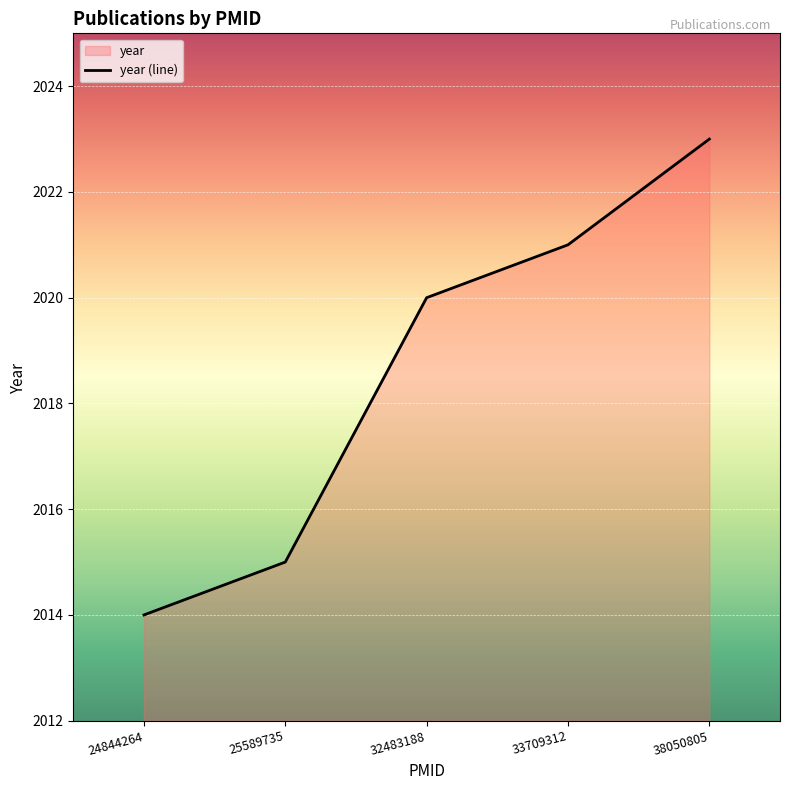

List the labels in order of value, smallest first.

24844264, 25589735, 32483188, 33709312, 38050805